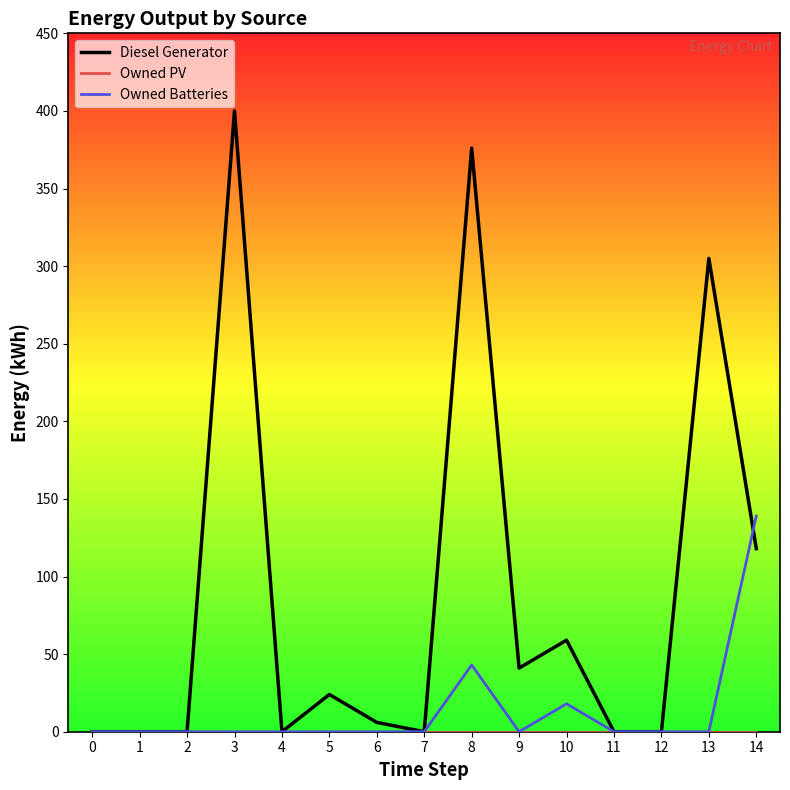

Is the value of Diesel Generator at 13 greater than the value of Owned Batteries at 10?

Yes